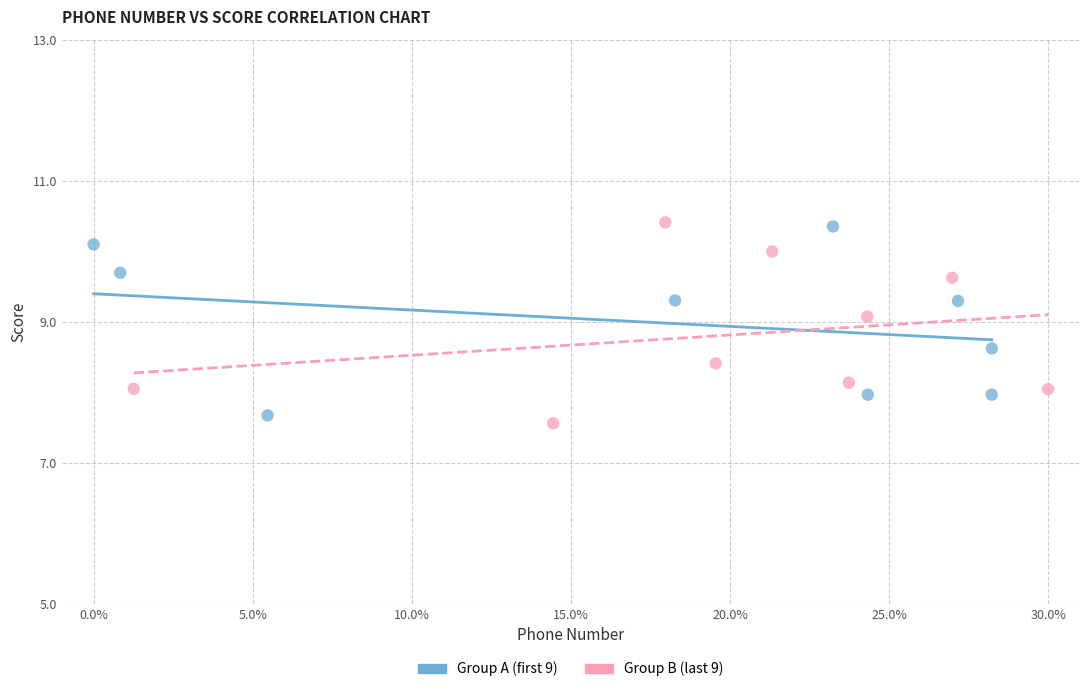

What are all the series names shown in the legend?

Group A (first 9), Group B (last 9)